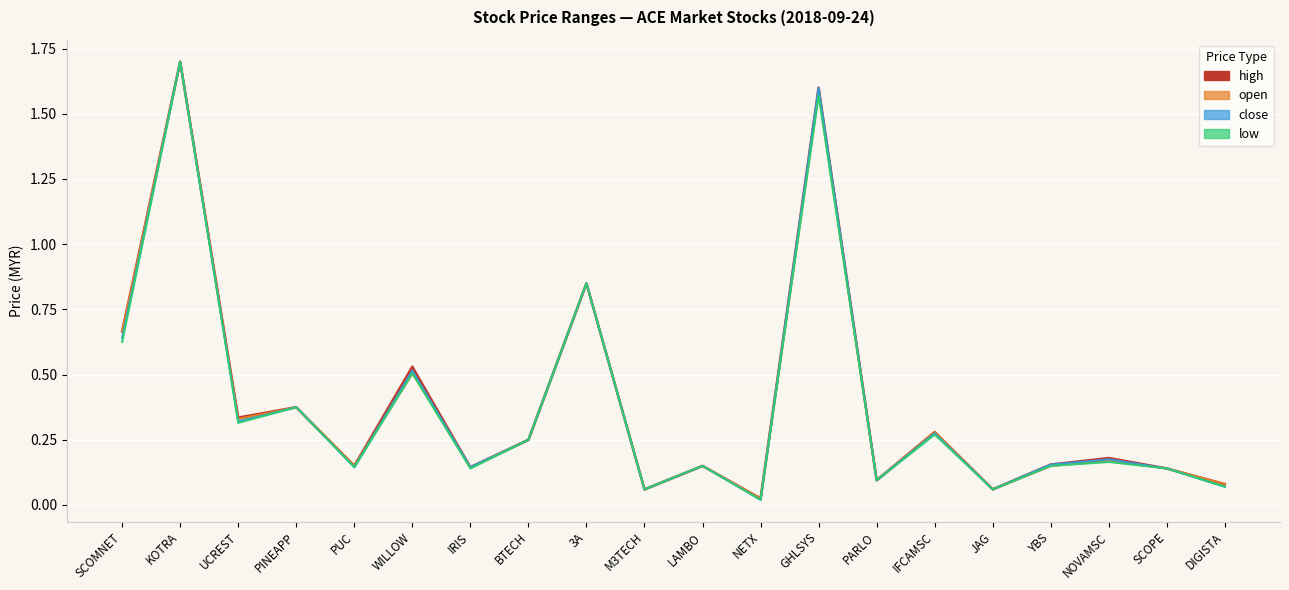

Rank the categories by value from highest to lowest.

KOTRA, GHLSYS, 3A, SCOMNET, WILLOW, PINEAPP, UCREST, IFCAMSC, BTECH, NOVAMSC, YBS, PUC, LAMBO, IRIS, SCOPE, PARLO, DIGISTA, M3TECH, JAG, NETX